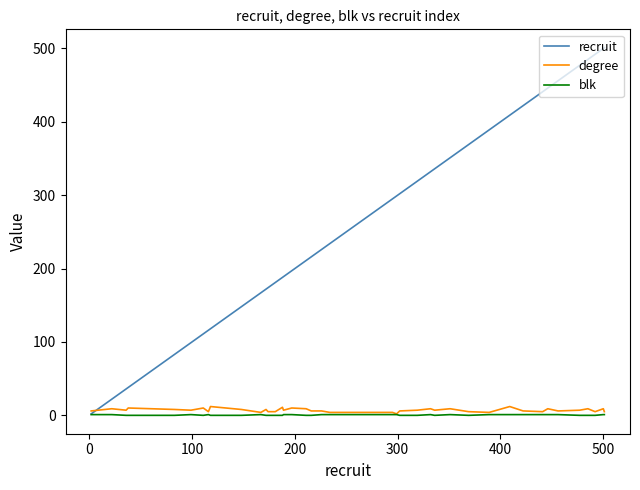

What is the sum of all recruit values?

10549